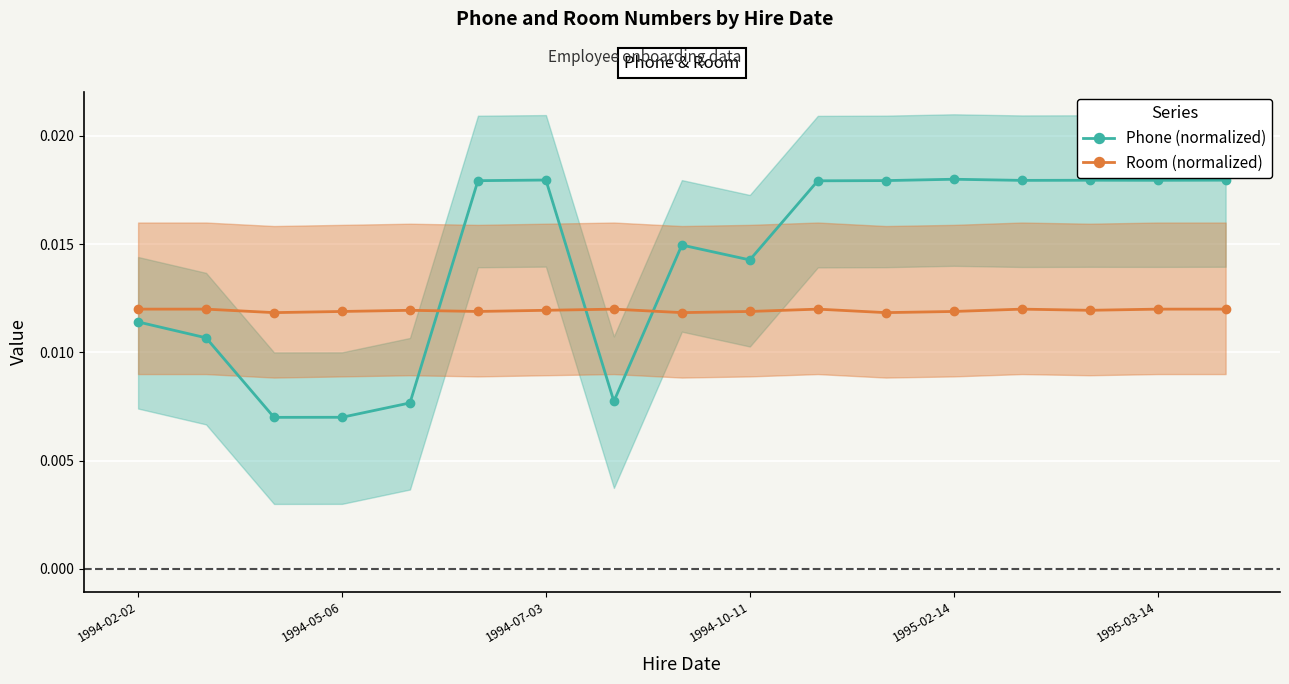

Which has a higher value, 14 or 7?

14